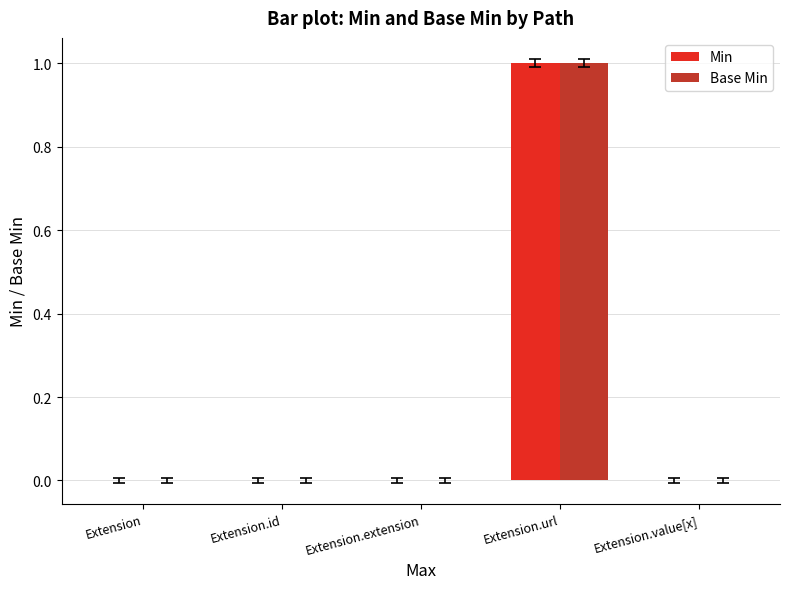

Count the Base Min values in the range 0 to 1.

5